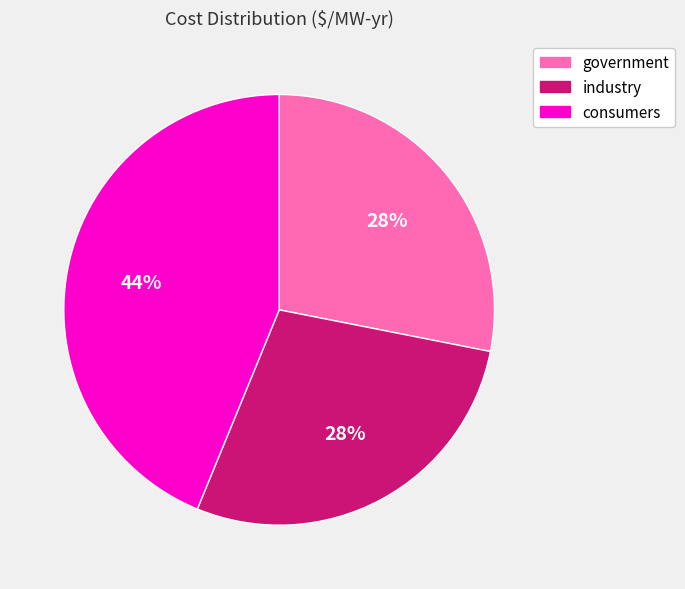

What is the largest slice in the pie chart?

consumers